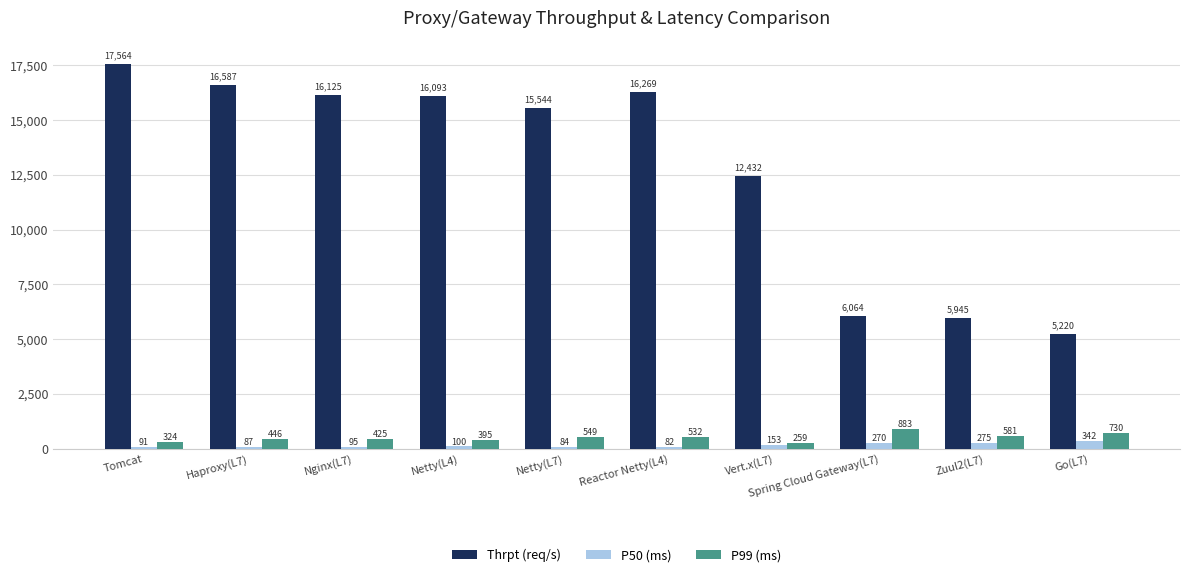

Count the number of categories in the chart.

10